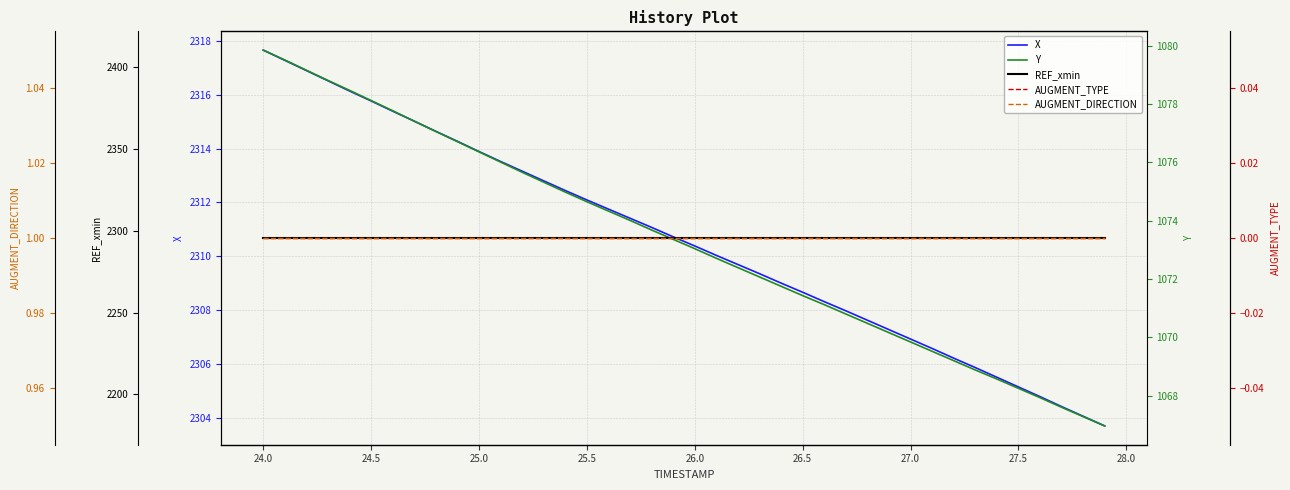

How many distinct data groups are displayed?

5